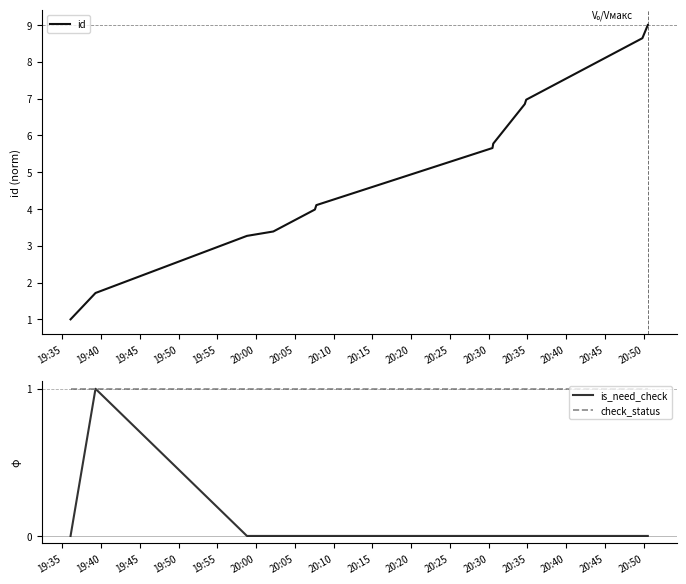

At how many categories does at least one series exceed 4?

7